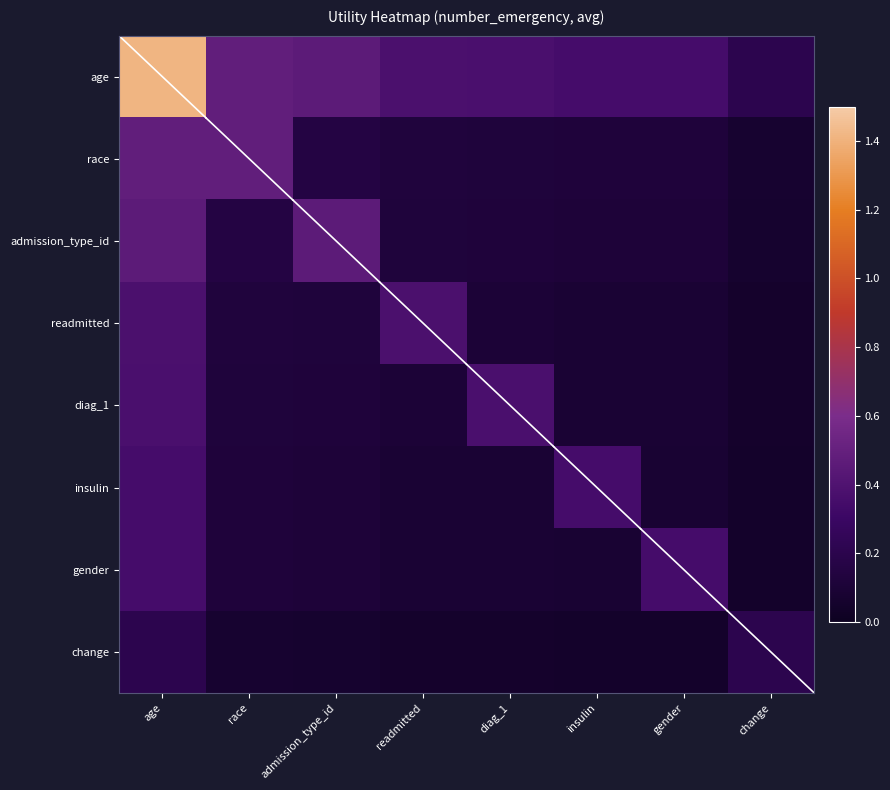

Which label corresponds to the largest value in the chart?

age